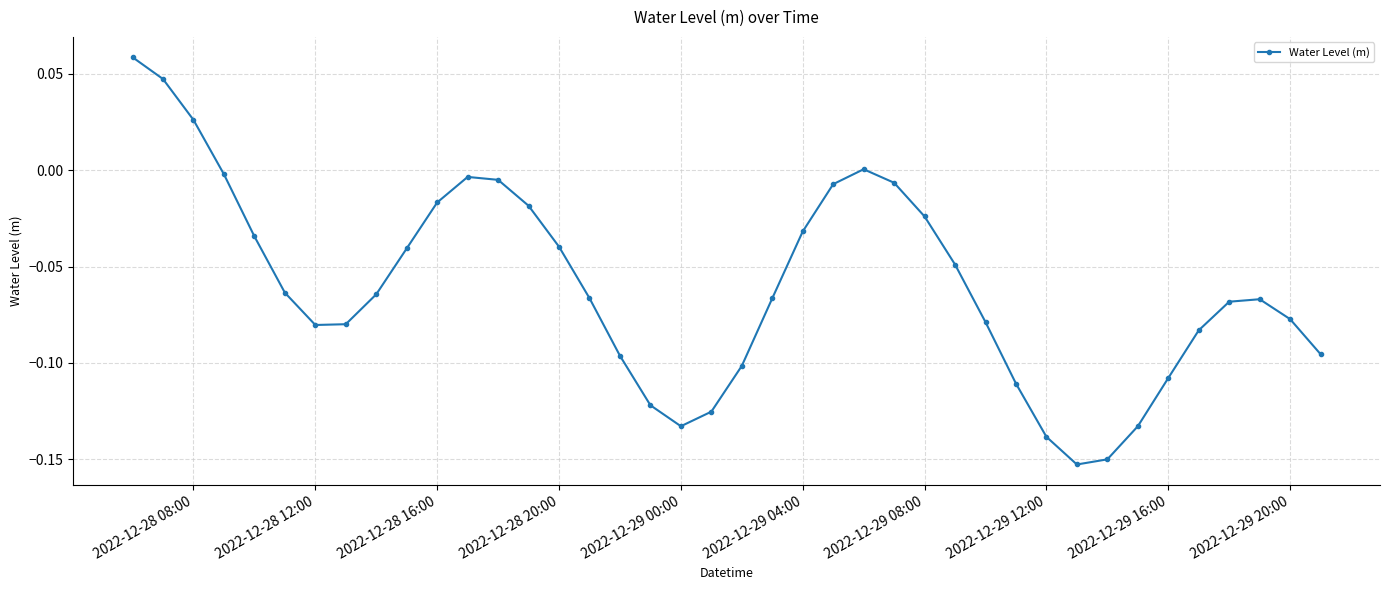

What is the sum of all values?

-2.4